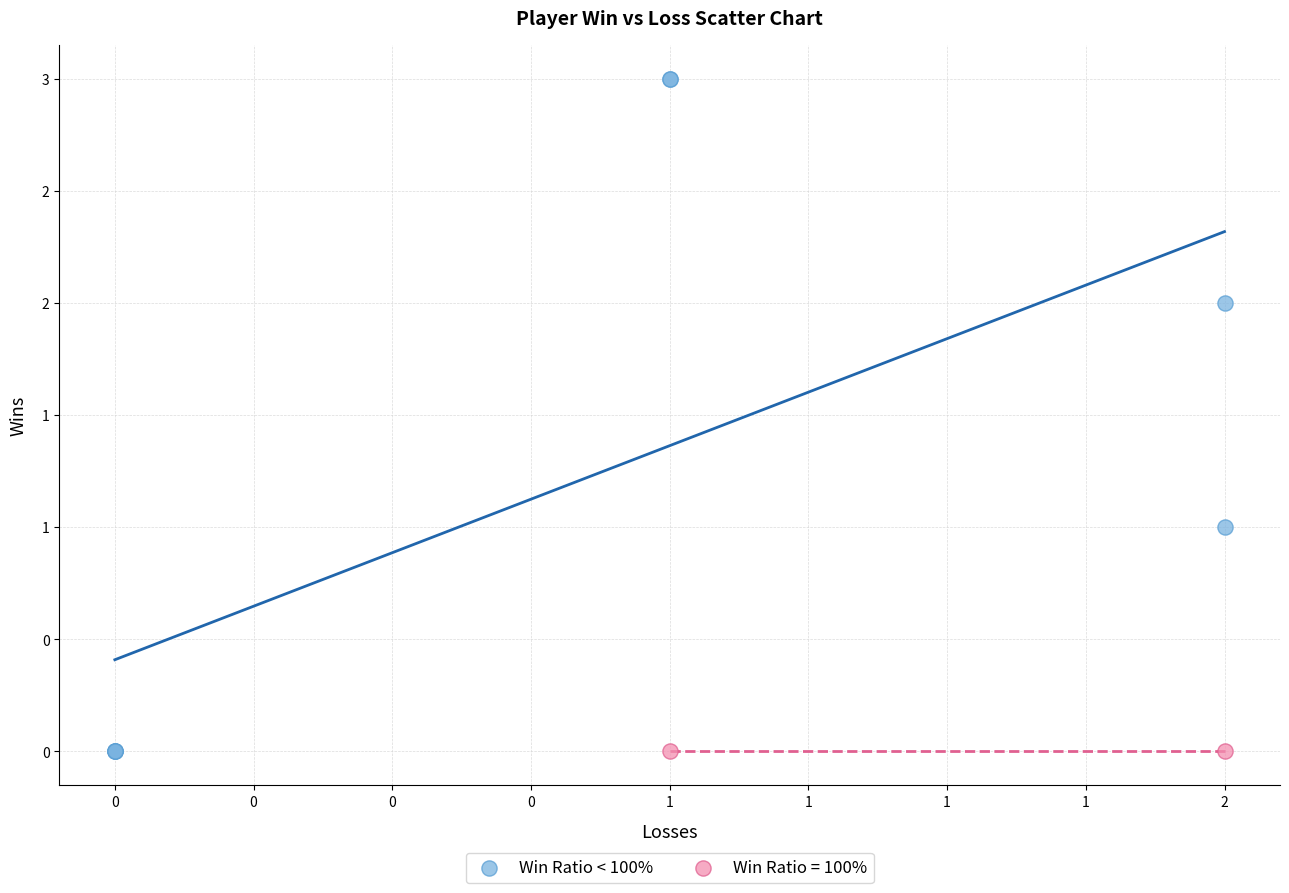

What are all the series names shown in the legend?

Win Ratio < 100%, Win Ratio = 100%